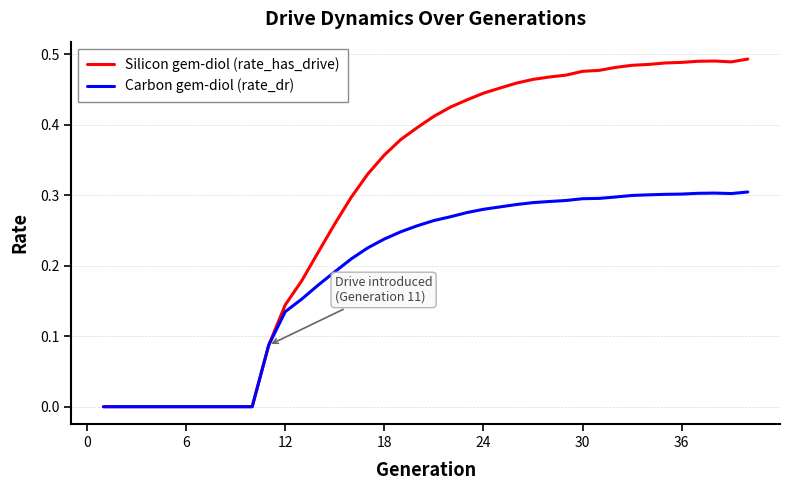

List the series in order of their overall mean, lowest first.

Carbon gem-diol (rate_dr), Silicon gem-diol (rate_has_drive)